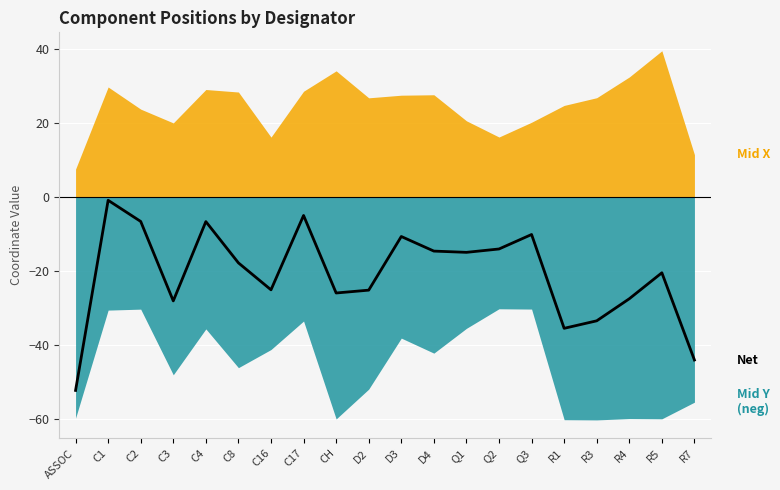

List the labels in order of value, largest first.

C1, C17, C2, C4, Q3, D3, Q2, D4, Q1, C8, R5, C16, D2, CH, R4, C3, R3, R1, R7, ASSOC